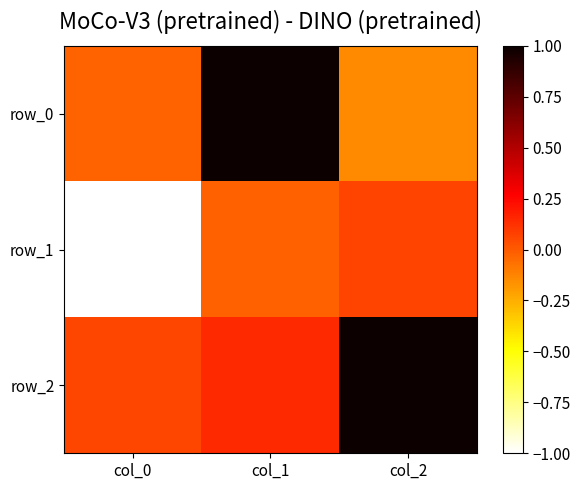

Is the value of row_2 at col_1 greater than the value of row_1 at col_2?

Yes